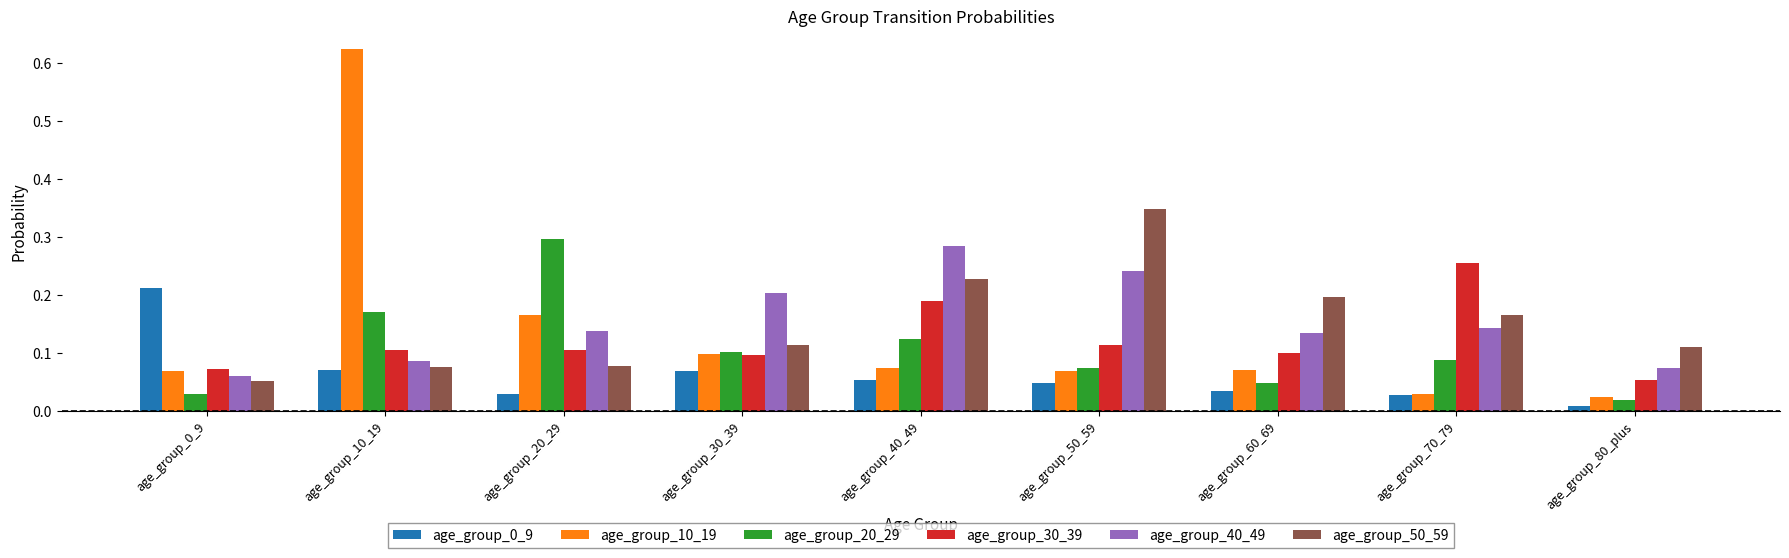

The value of age_group_0_9 at age_group_30_39 is 0.1. True or false?

True